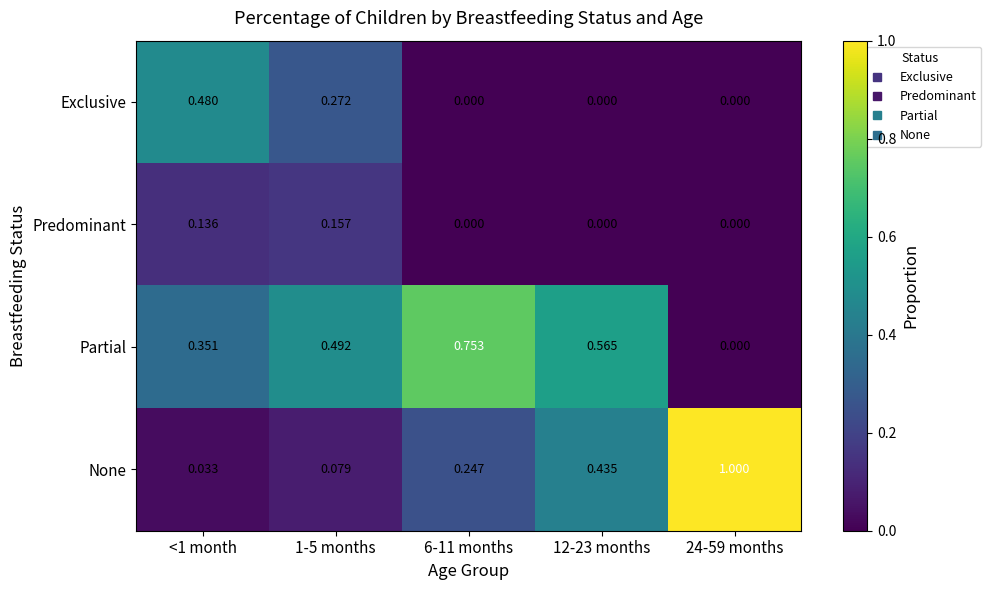

Is the value of Partial at 12-23 months greater than the value of Exclusive at 12-23 months?

Yes